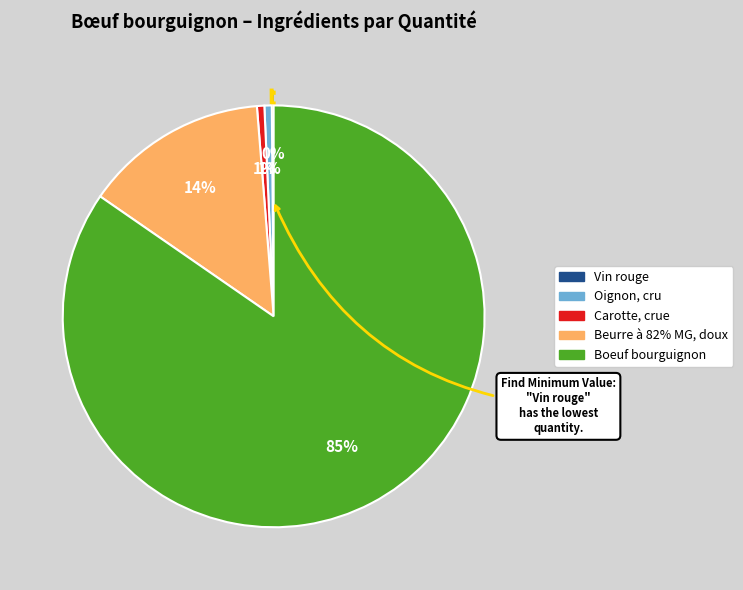

Between Beurre à 82% MG, doux and Oignon, cru, which is larger?

Beurre à 82% MG, doux